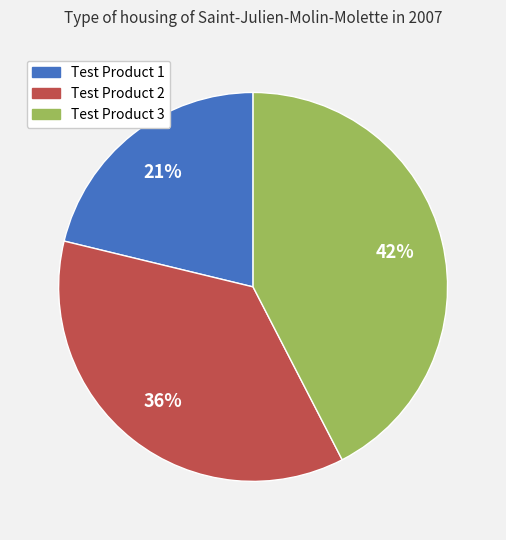

Approximately how many times larger is the value at Test Product 1 compared to Test Product 3?

0.5